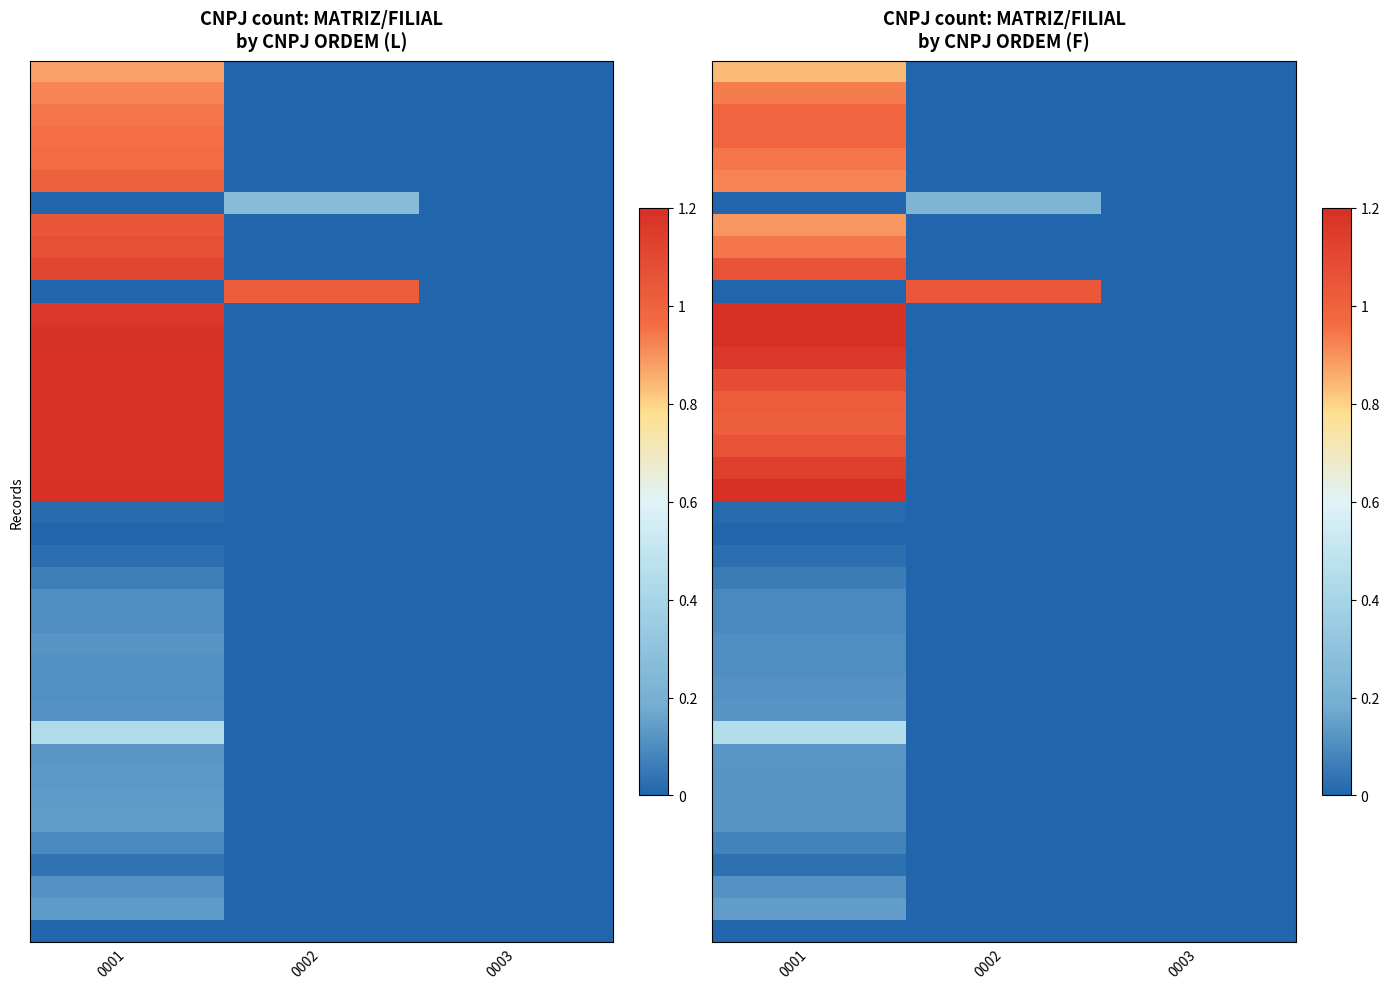

Count the number of data series in this chart.

40